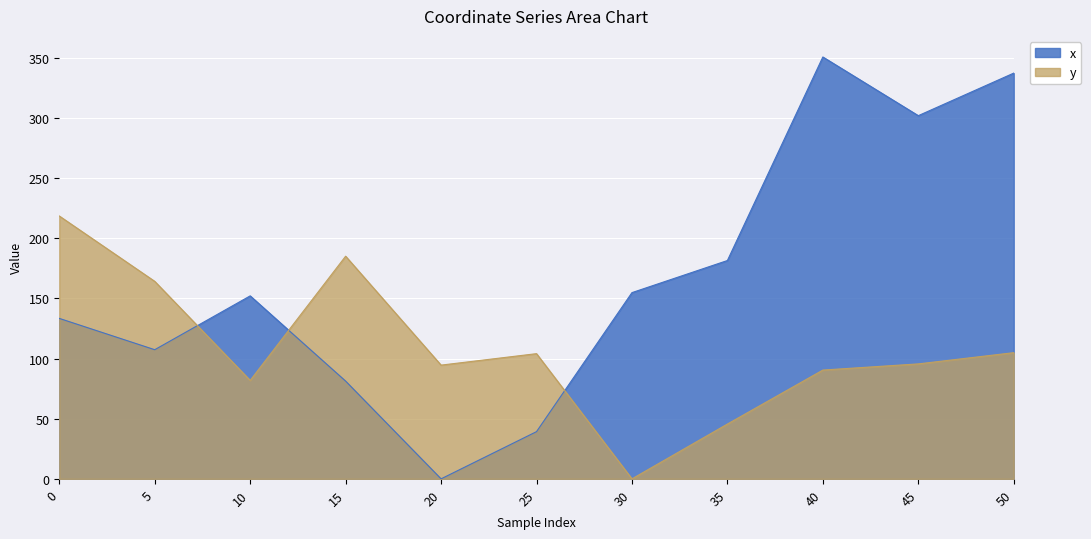

How many times do y and x cross each other?

3